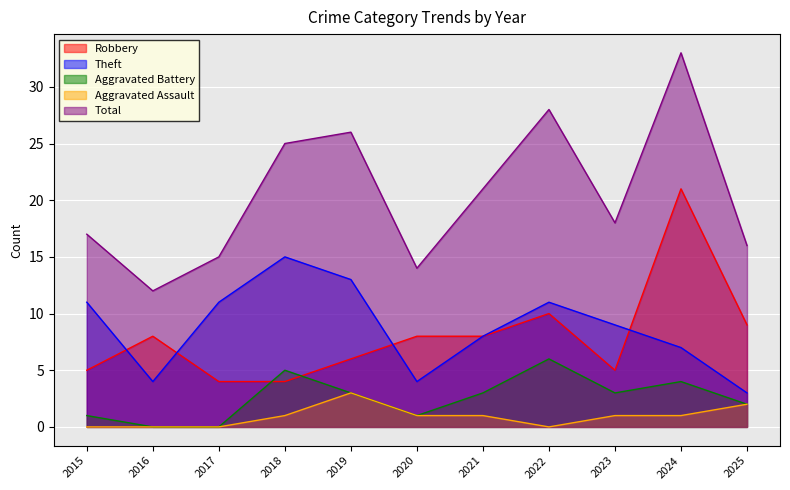

How many data points in Theft are less than 9?

5